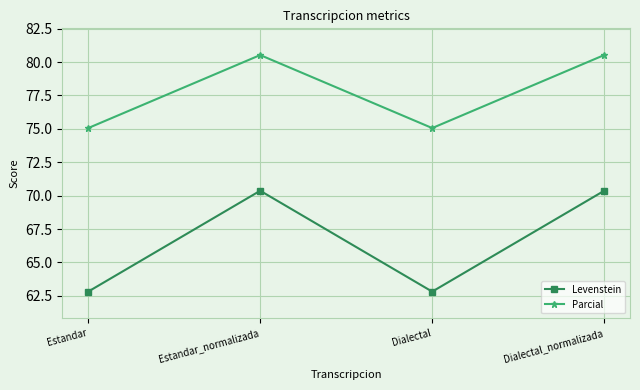

Is it true that Levenstein equals 62.8 at Estandar?

True